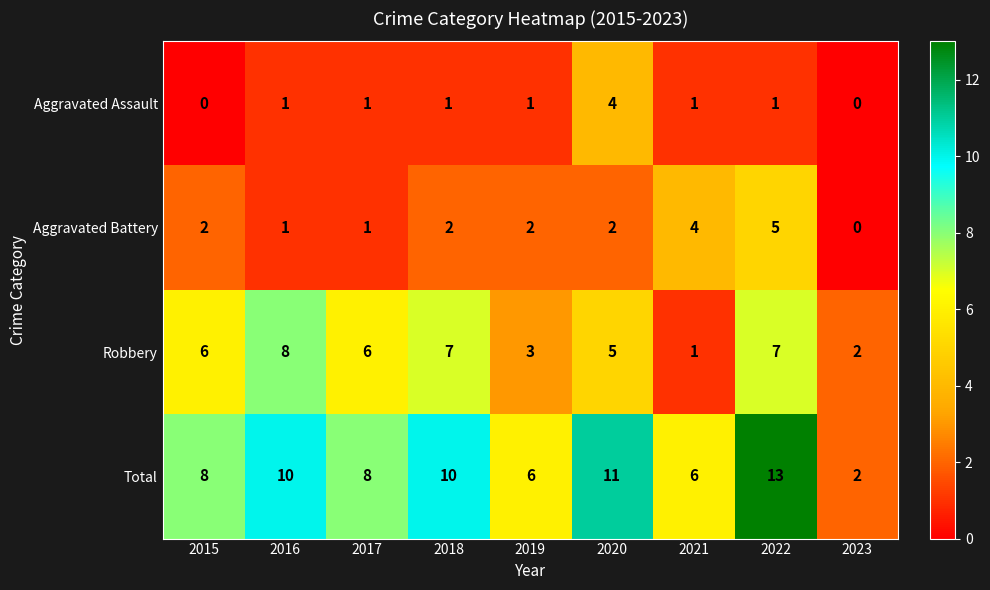

Which series has the largest total across all categories?

Total